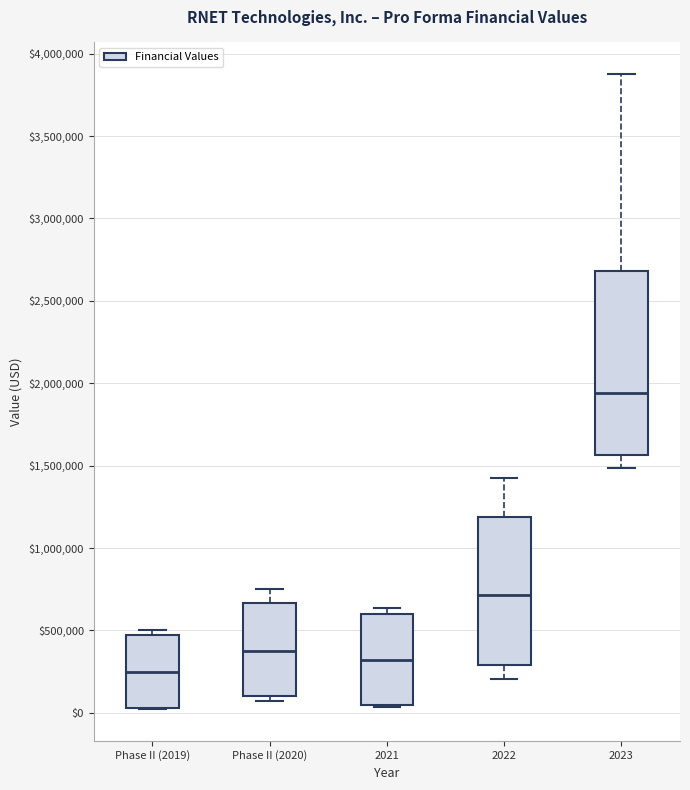

Where is the lower edge of the box for Phase II (2019) on the y-axis? The values are not printed on the chart, so give them approximately, as read against the axis.

50000